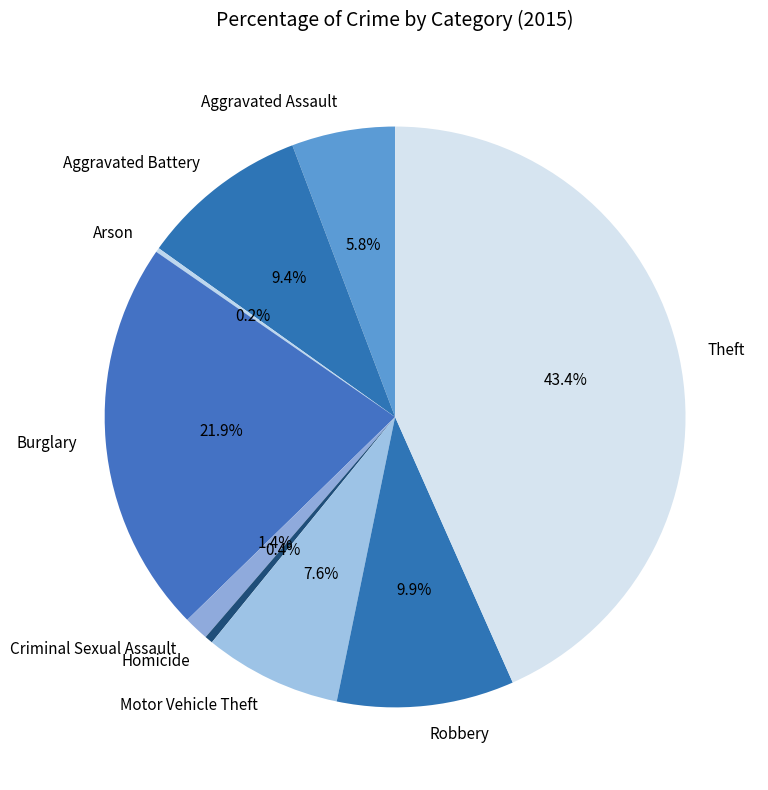

To the nearest percent, what is the difference between the Criminal Sexual Assault and Motor Vehicle Theft slice percentages?

6%